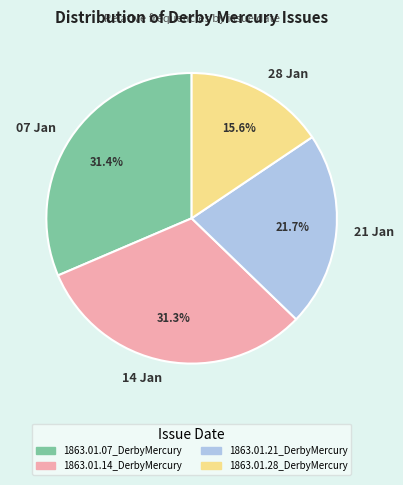

Does 21 Jan account for over 50% of the chart?

No